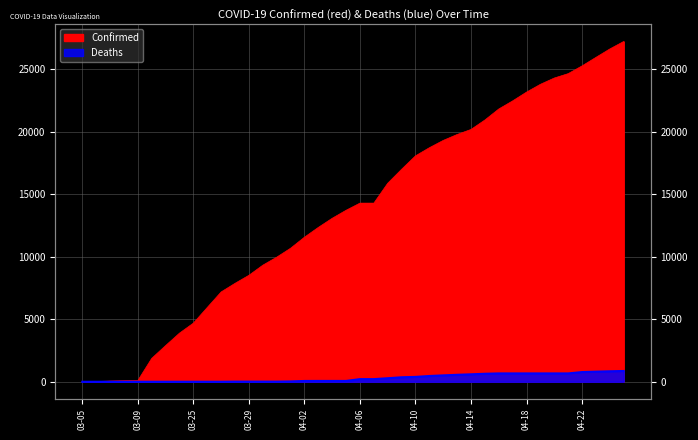

True or false: Confirmed and Deaths intersect in this chart.

False